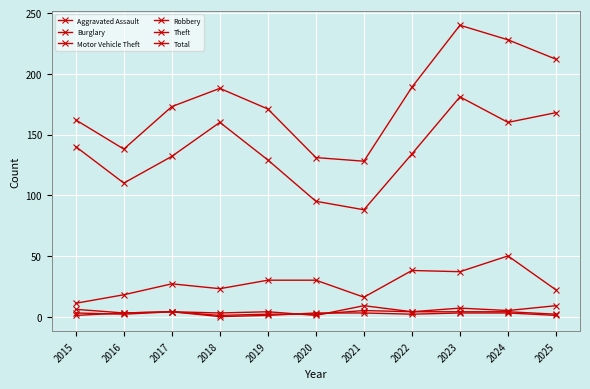

How many series are shown in this chart?

6